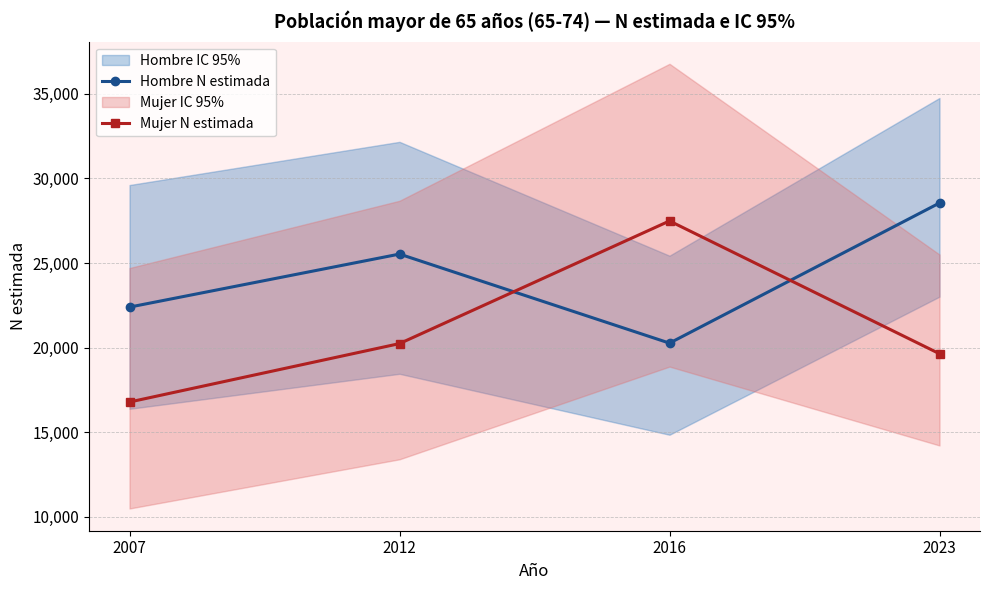

Between which two adjacent categories do Hombre N estimada and Mujer N estimada first intersect?

2012 and 2016